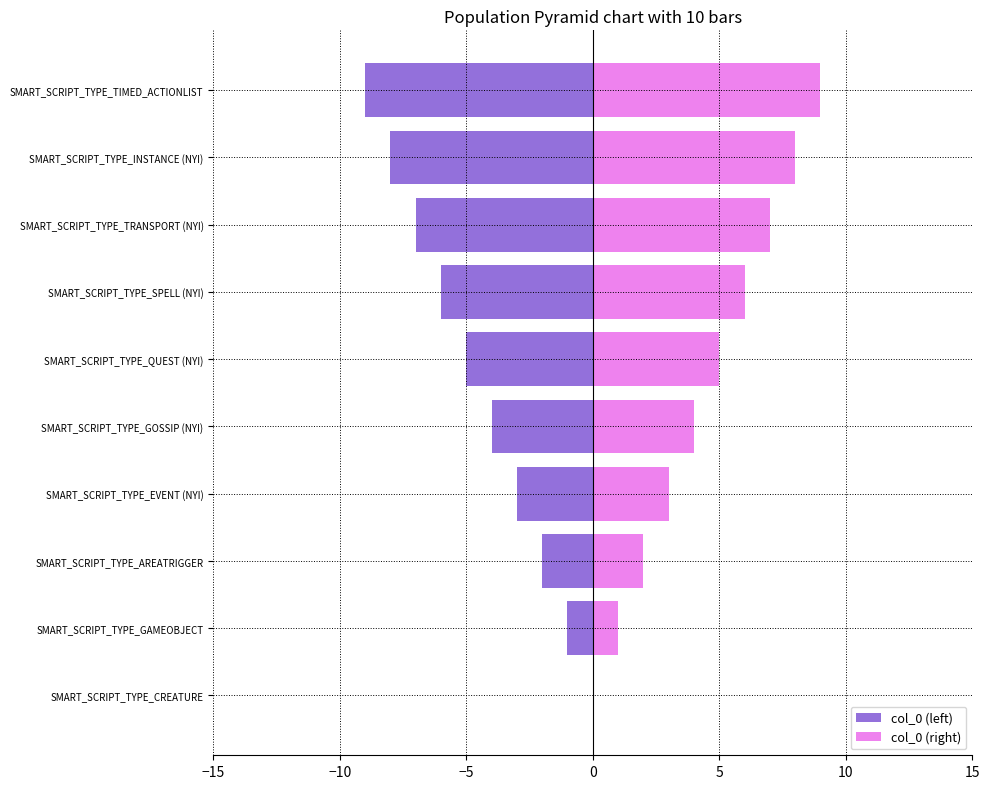

What is the approximate value of col_0 (left) at SMART_SCRIPT_TYPE_AREATRIGGER?

-2